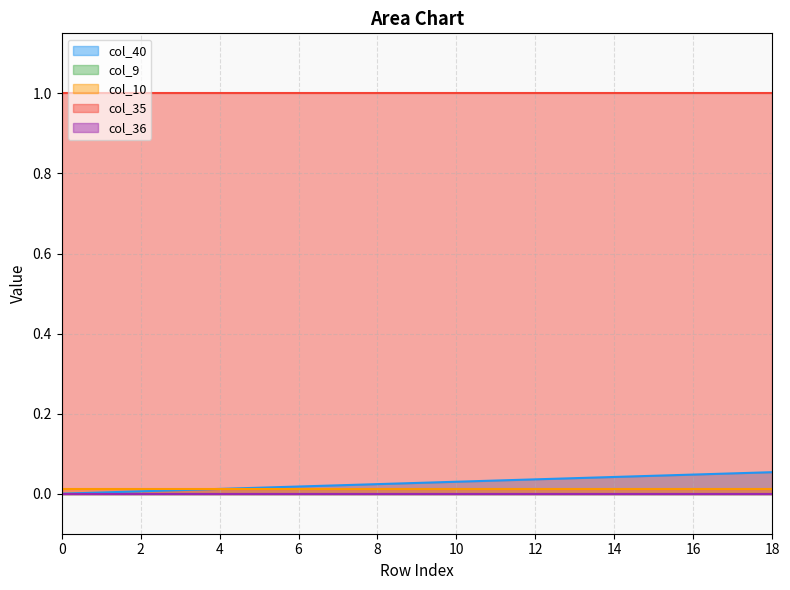

Which has a higher value, 5 or 18?

18